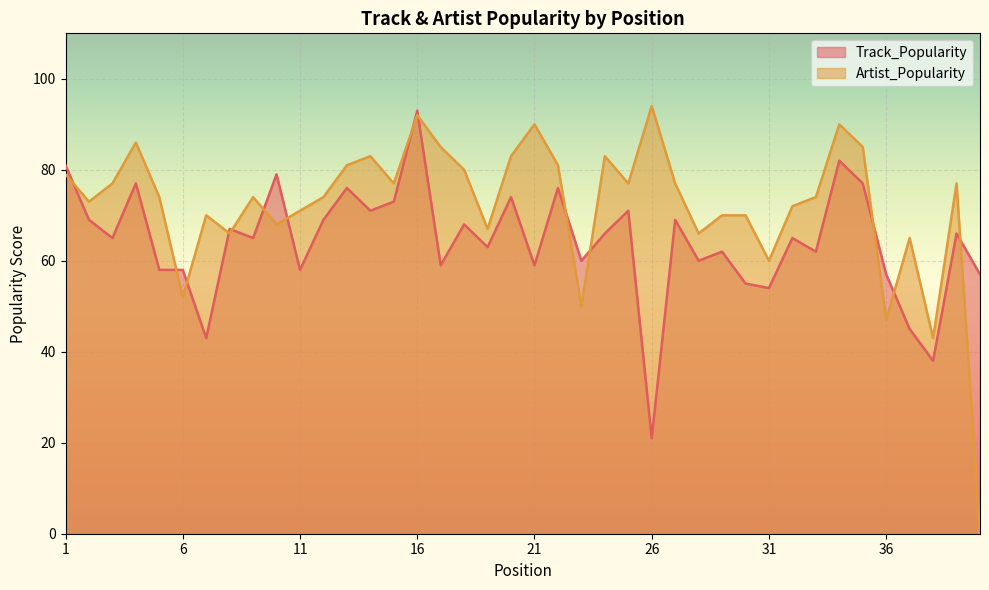

List the series in order of their overall mean, highest first.

Artist_Popularity, Track_Popularity